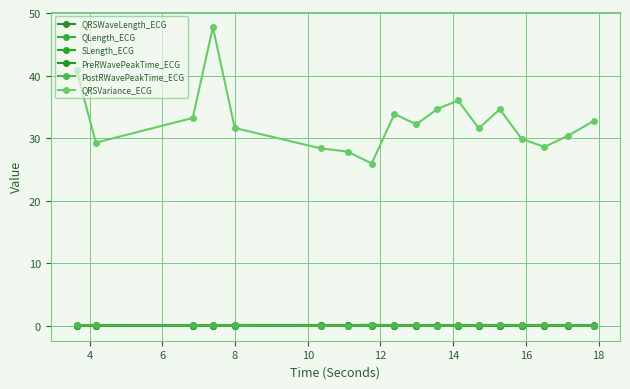

Where is the first local minimum for PostRWavePeakTime_ECG?

6